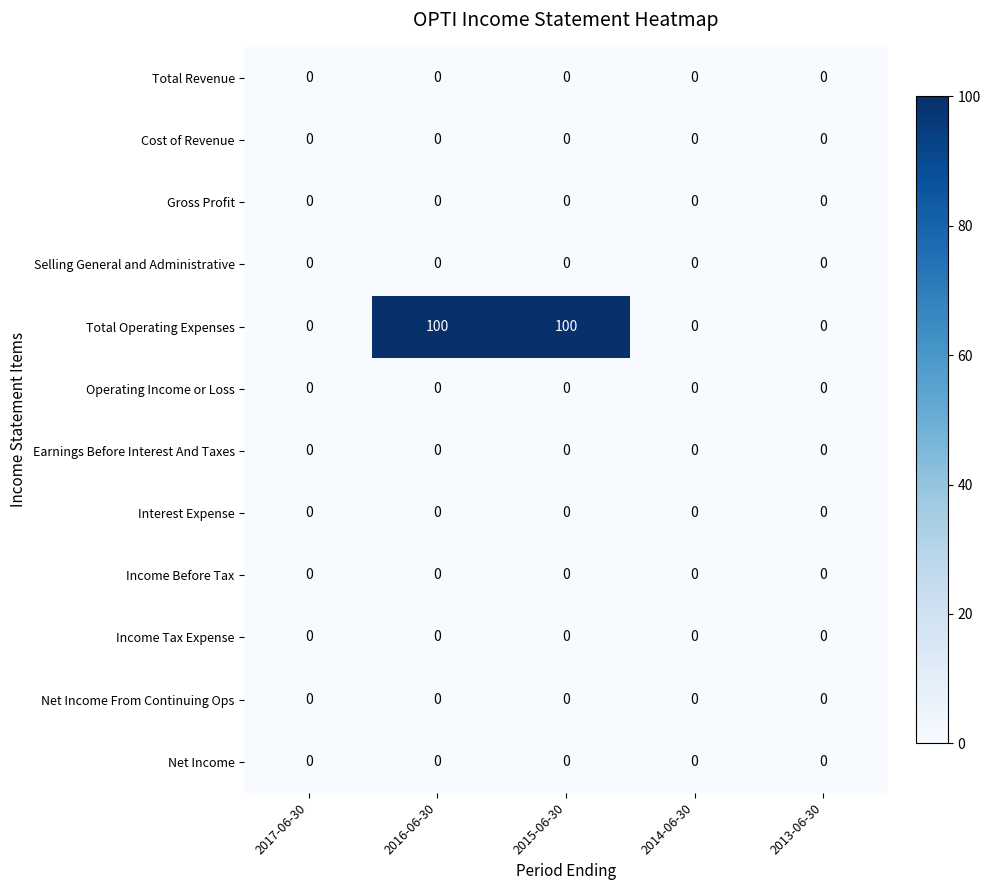

Which series has the widest spread of values?

Total Operating Expenses